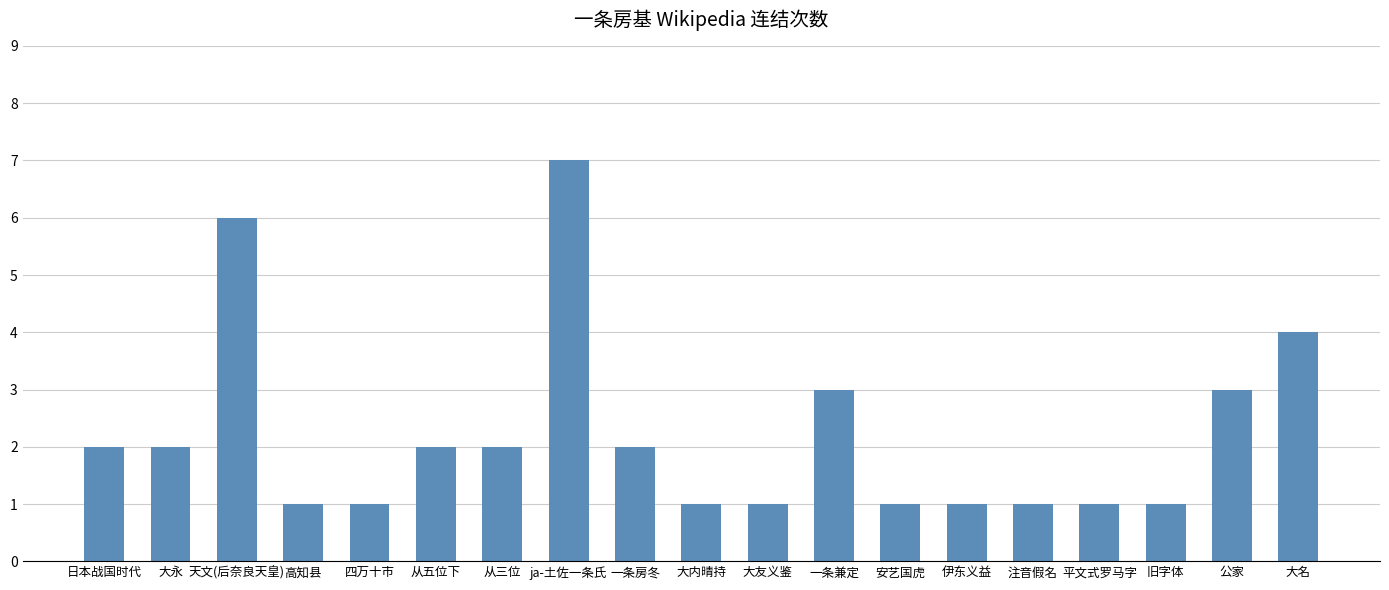

Reading left to right, what are all the values shown in this chart?

2	2	6	1	1	2	2	7	2	1	1	3	1	1	1	1	1	3	4